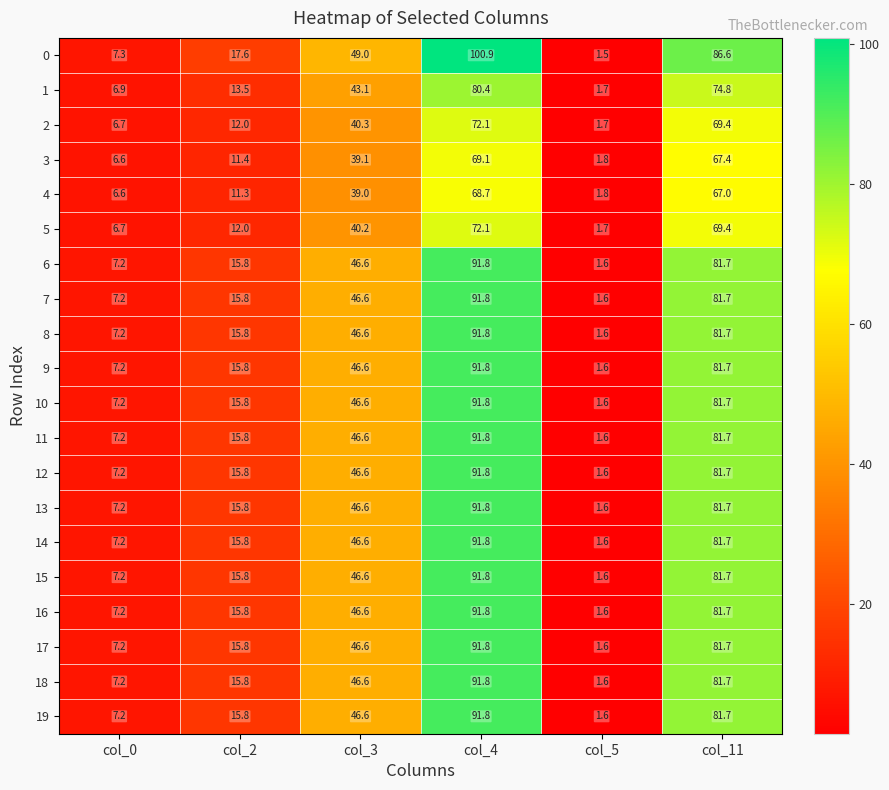

Where does the 7 series first go above 46?

col_3